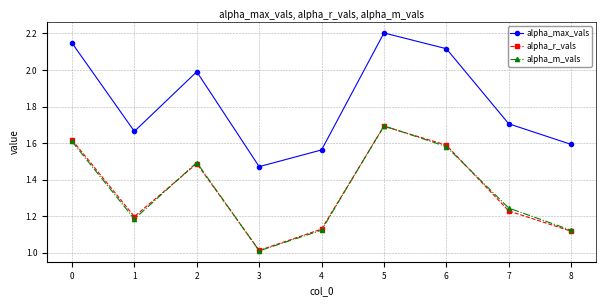

At which category does the chart reach its peak across all series?

5